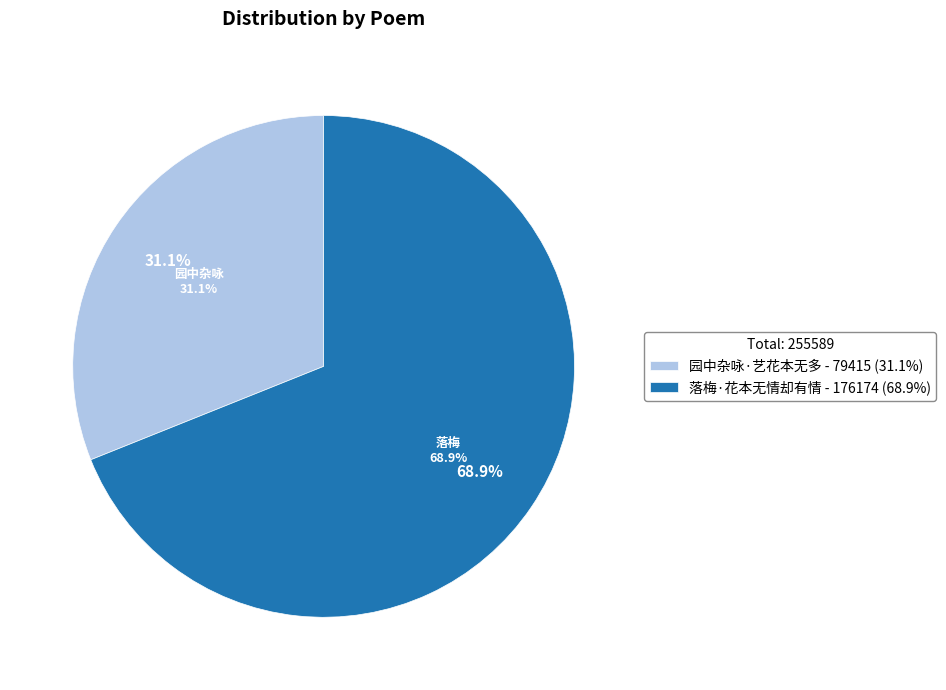

Rank the categories by value from highest to lowest.

落梅·花本无情却有情, 园中杂咏·艺花本无多